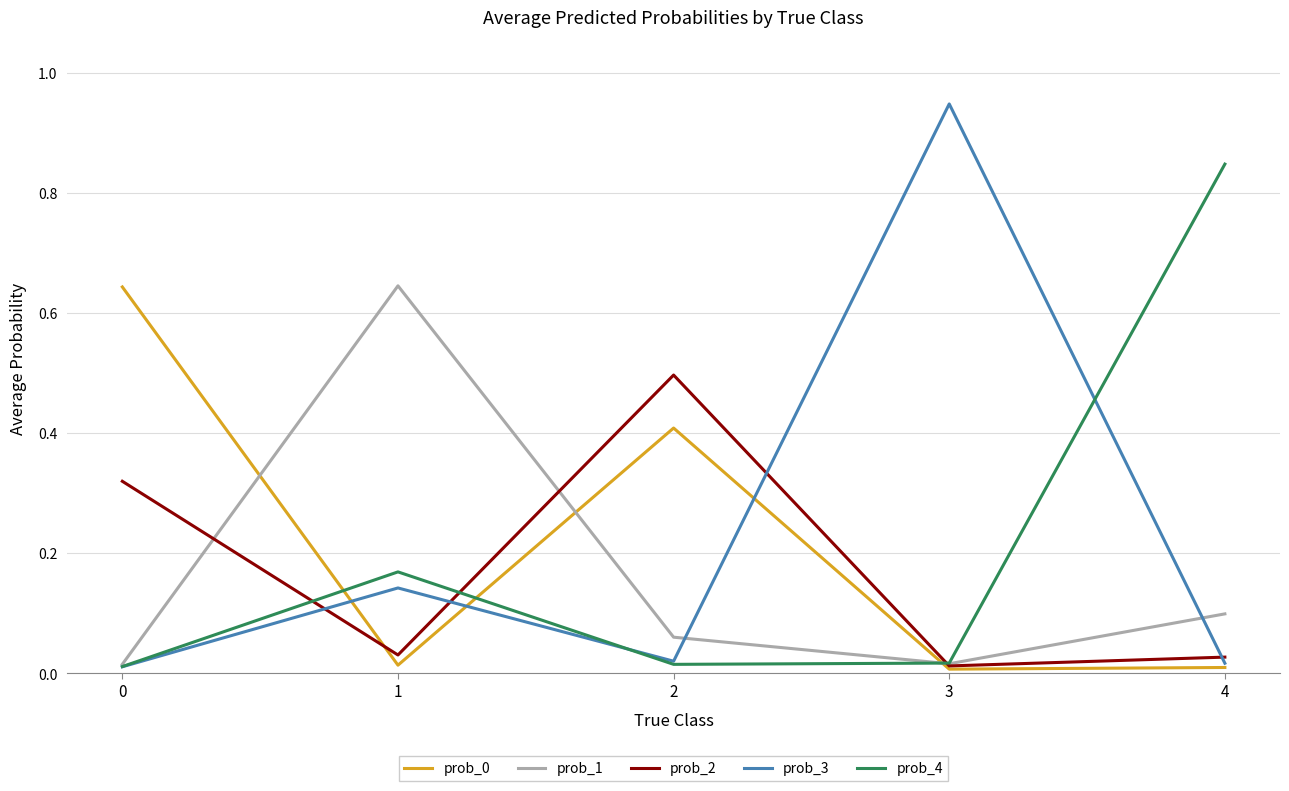

True or false: prob_2 has a value of 0.0 at 3.

True